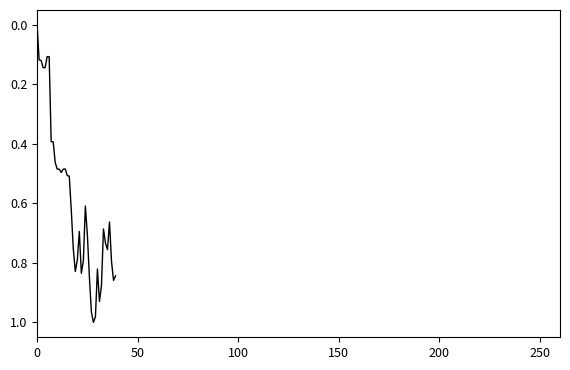

Is this an area chart (filled region under the line)?

No